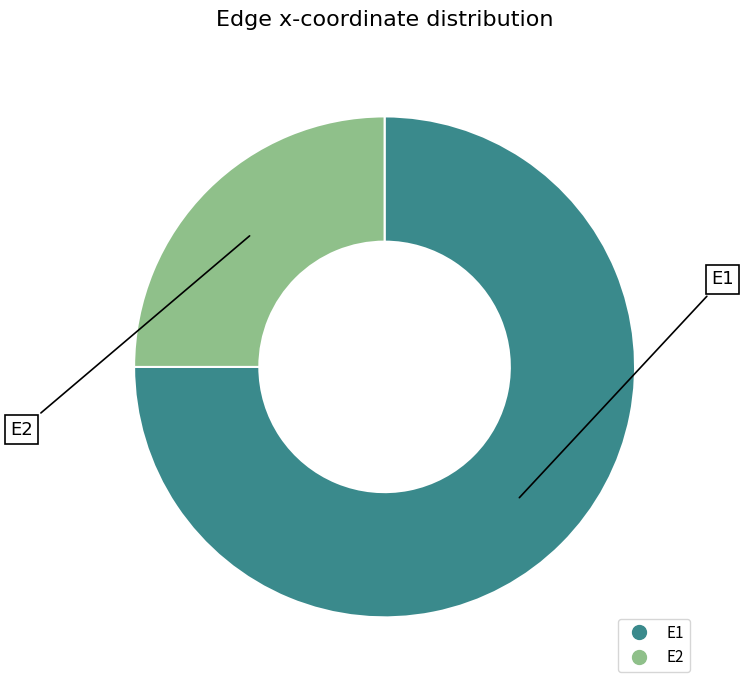

Which category has the smallest portion of the pie?

E2